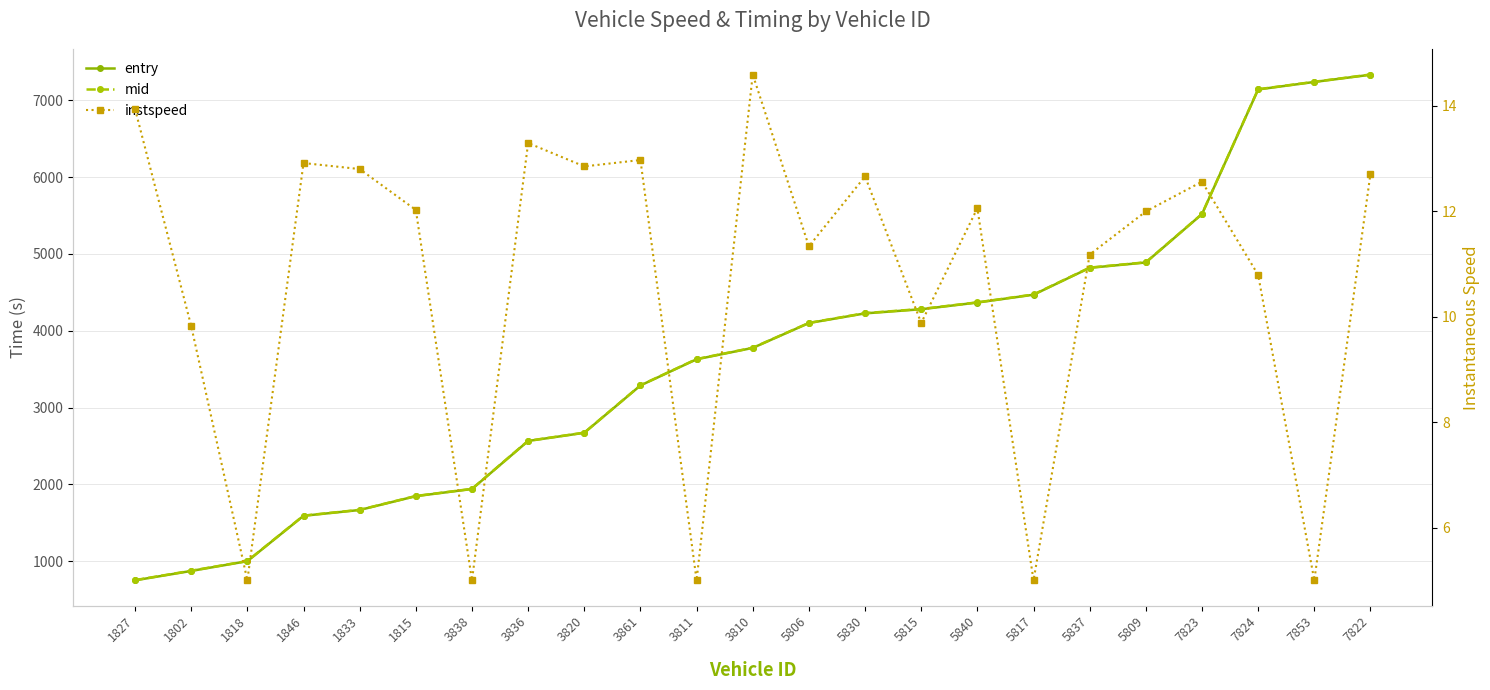

What is the sum of the entry values at 3838 and 1802?

2809.6